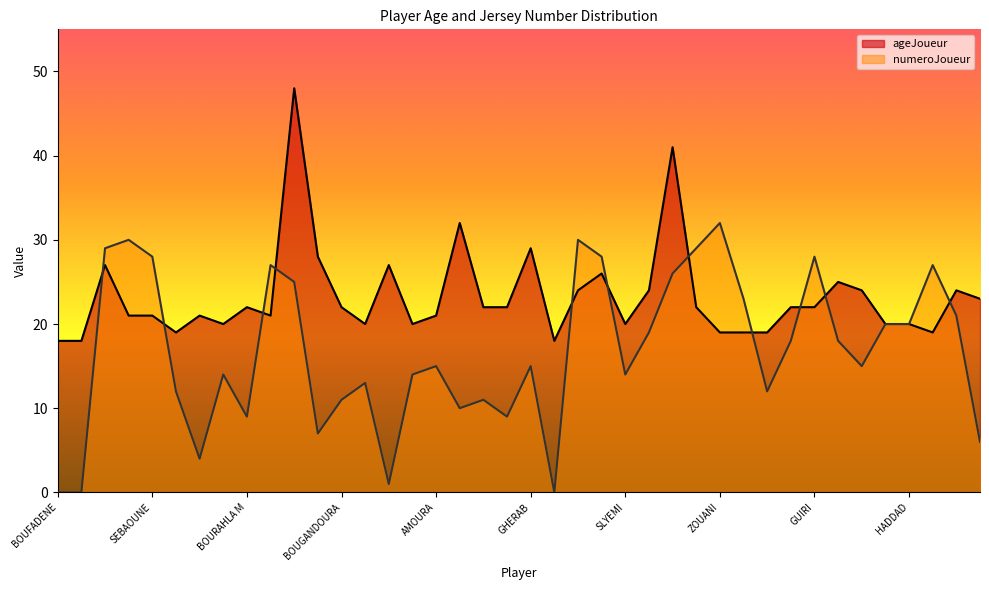

What are all the series names shown in the legend?

ageJoueur, numeroJoueur